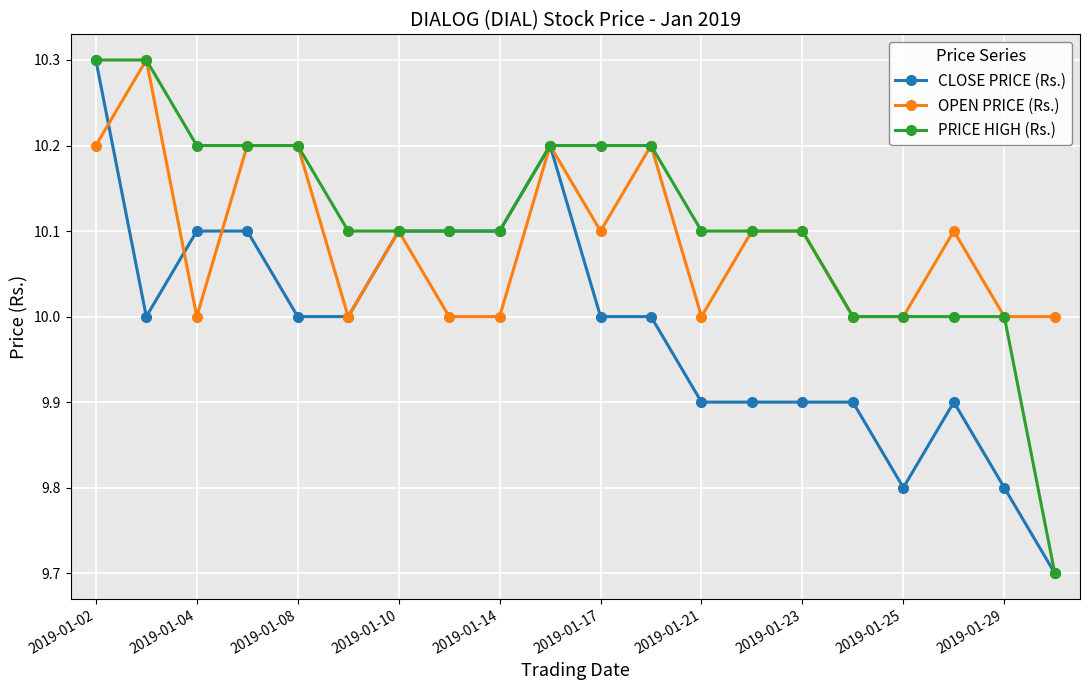

Rank the series by their average value, from lowest to highest.

CLOSE PRICE (Rs.), OPEN PRICE (Rs.), PRICE HIGH (Rs.)